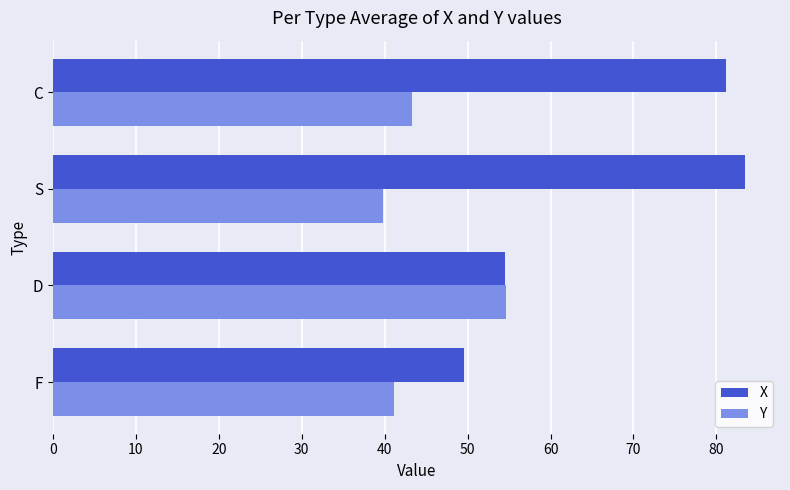

Rank the series by their maximum value, from highest to lowest.

X, Y